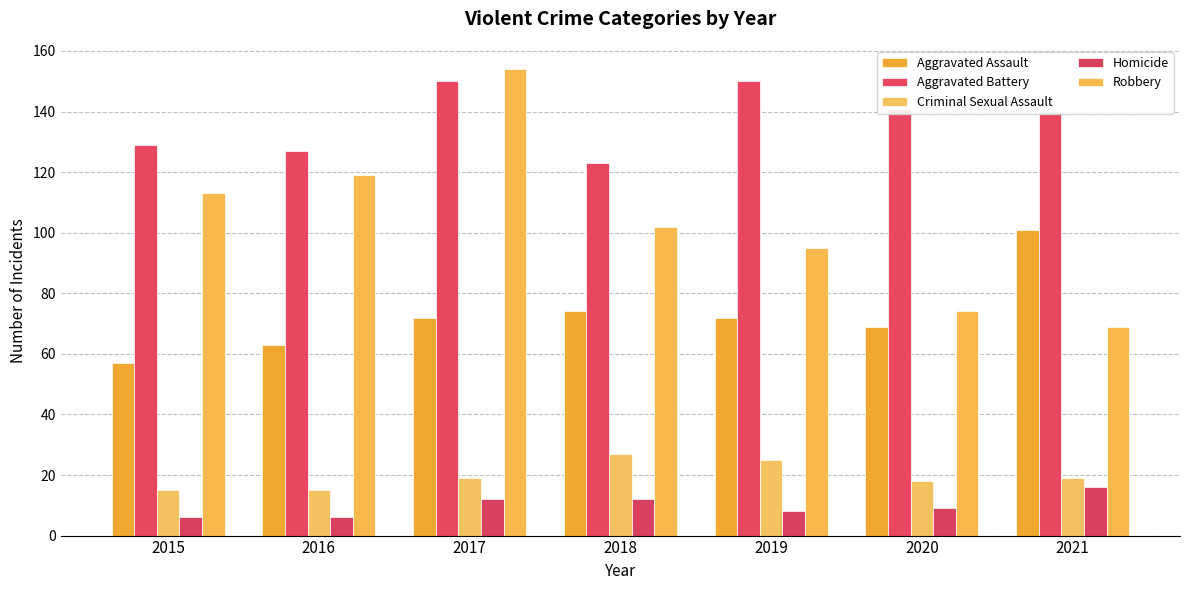

How many groups of bars are there?

7